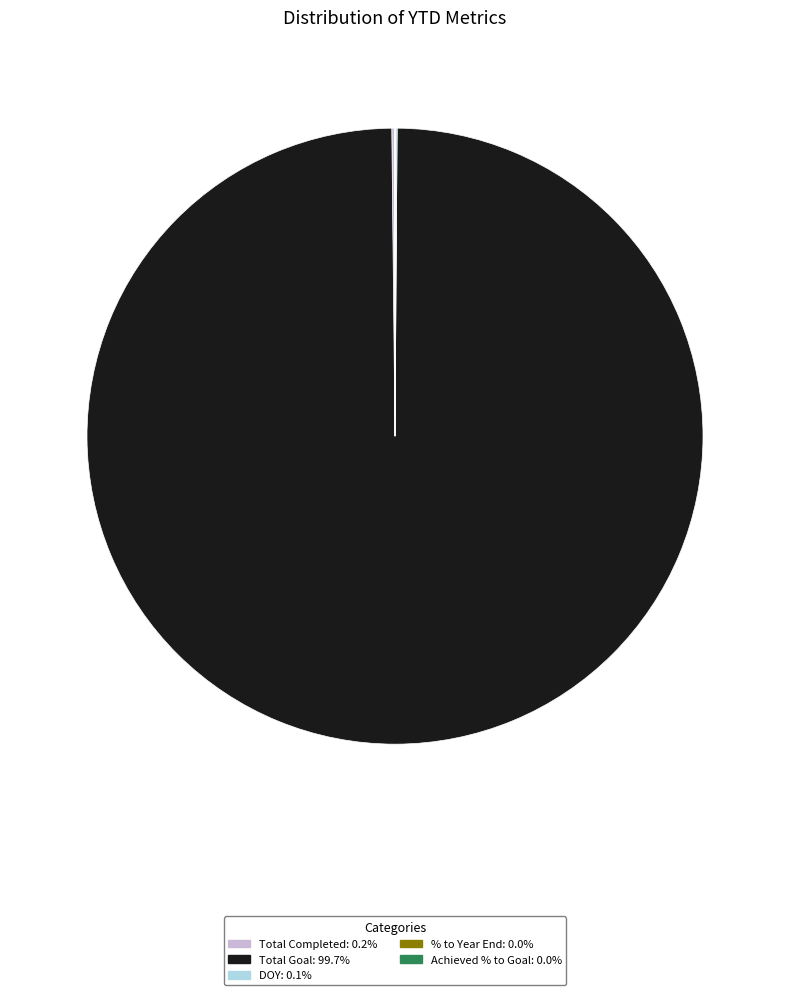

Which slice represents more than half of the pie?

Total Goal